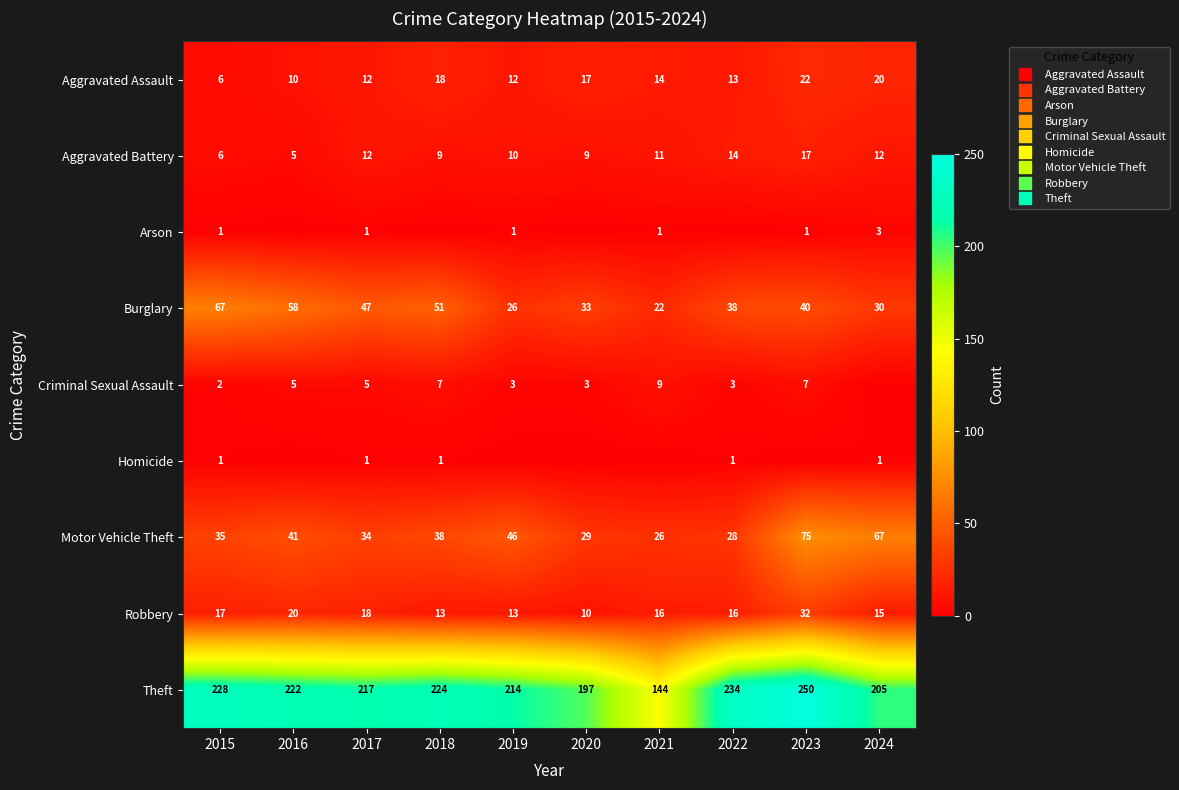

What is the difference between the Motor Vehicle Theft values at 2015 and 2017?

1